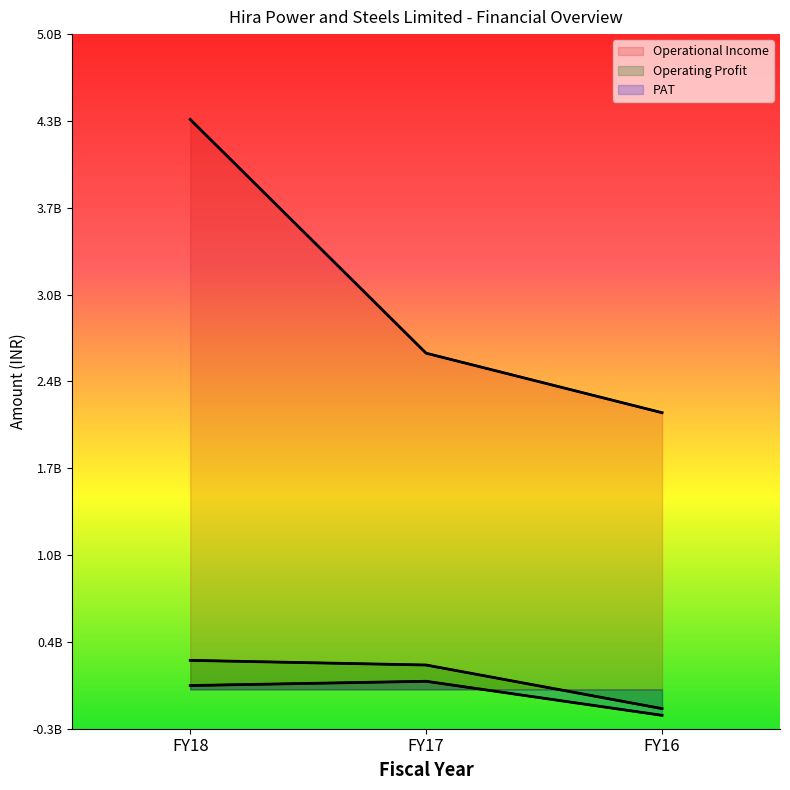

What is the total value across all series at FY18?

4600079420